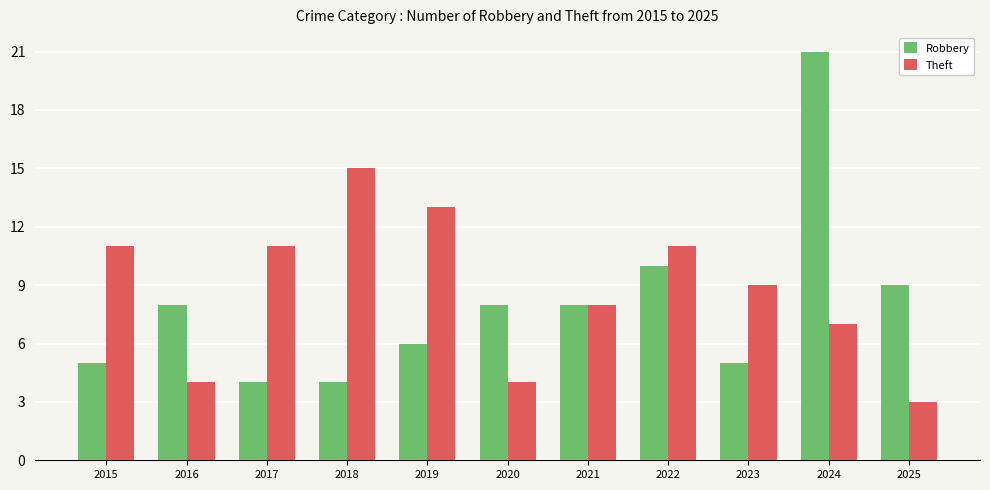

Which series has the widest spread of values?

Robbery